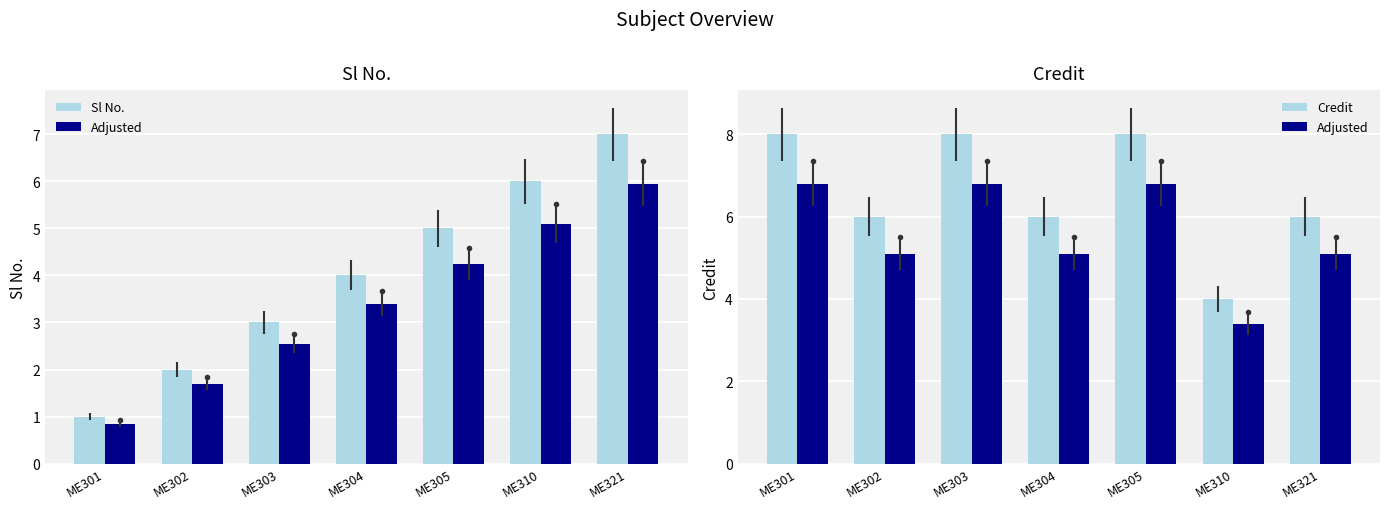

Which series has the widest spread of values?

Sl No.